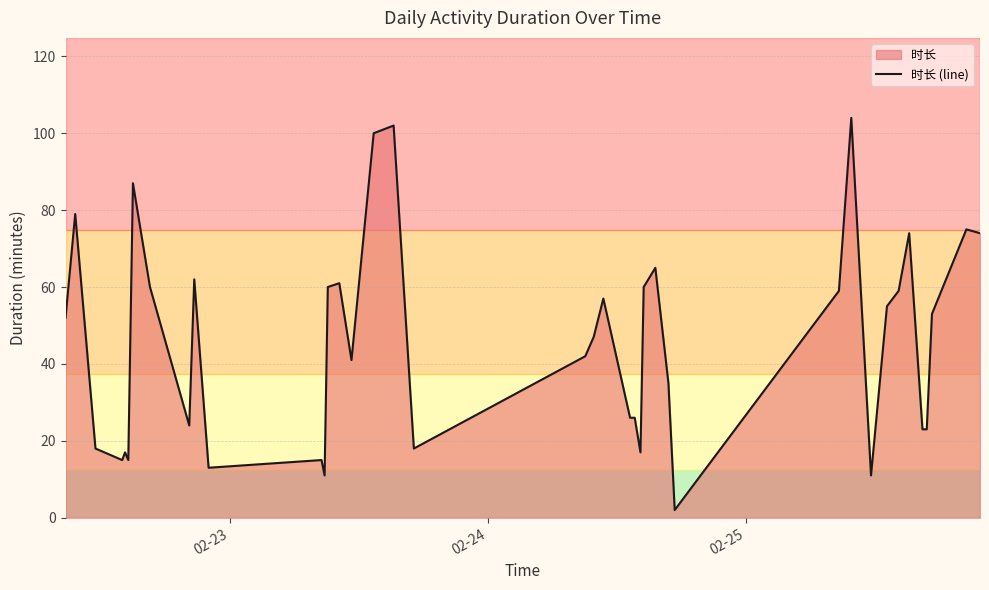

What is the greatest value displayed?

104